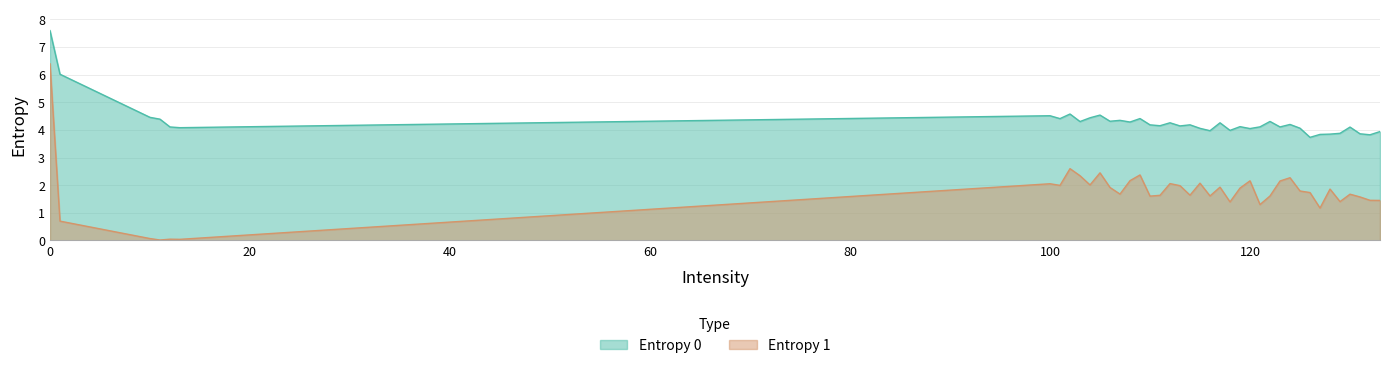

At how many categories does at least one series exceed 2?

40